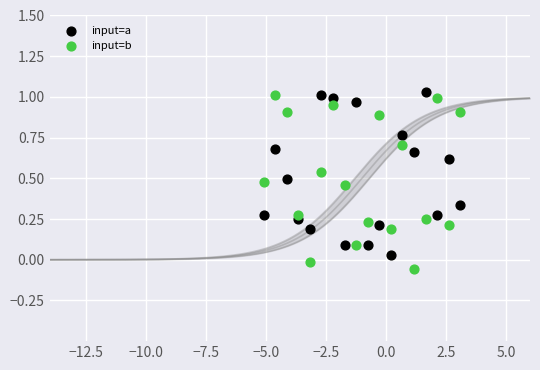

Which series reaches the maximum Y coordinate?

input=a